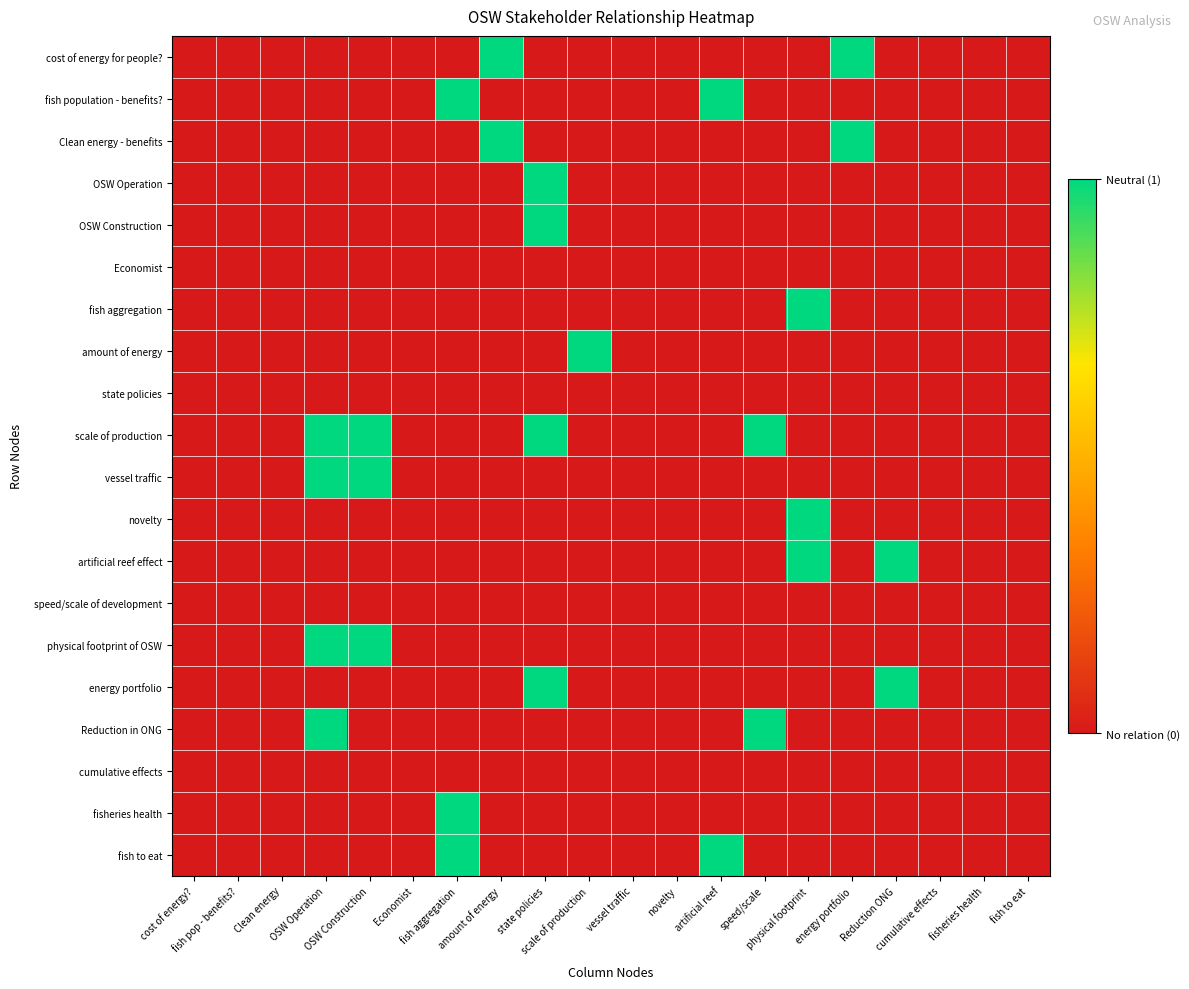

What is the spread (max minus min) of values at physical footprint?

1